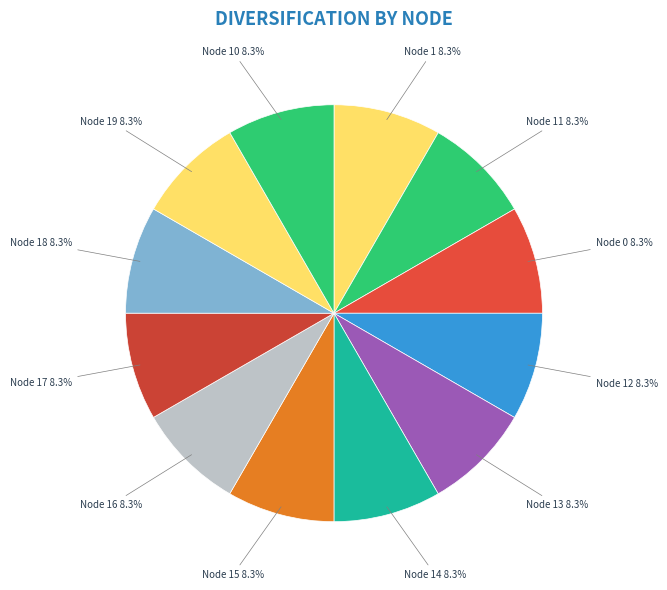

Is there a majority slice in this chart?

No